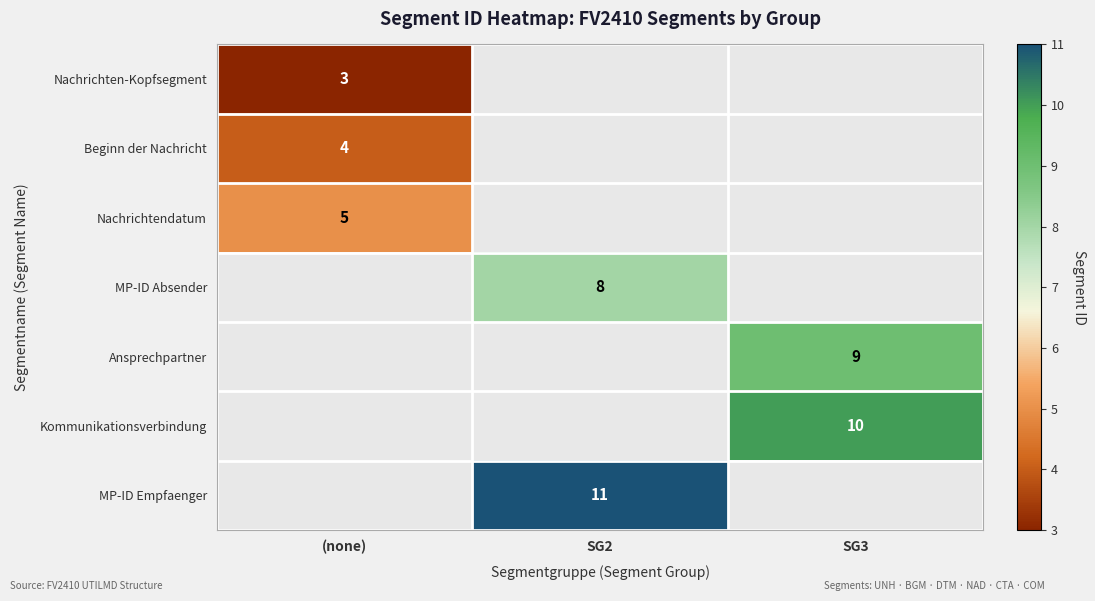

The Ansprechpartner series shows 9 at SG3. True or false?

True